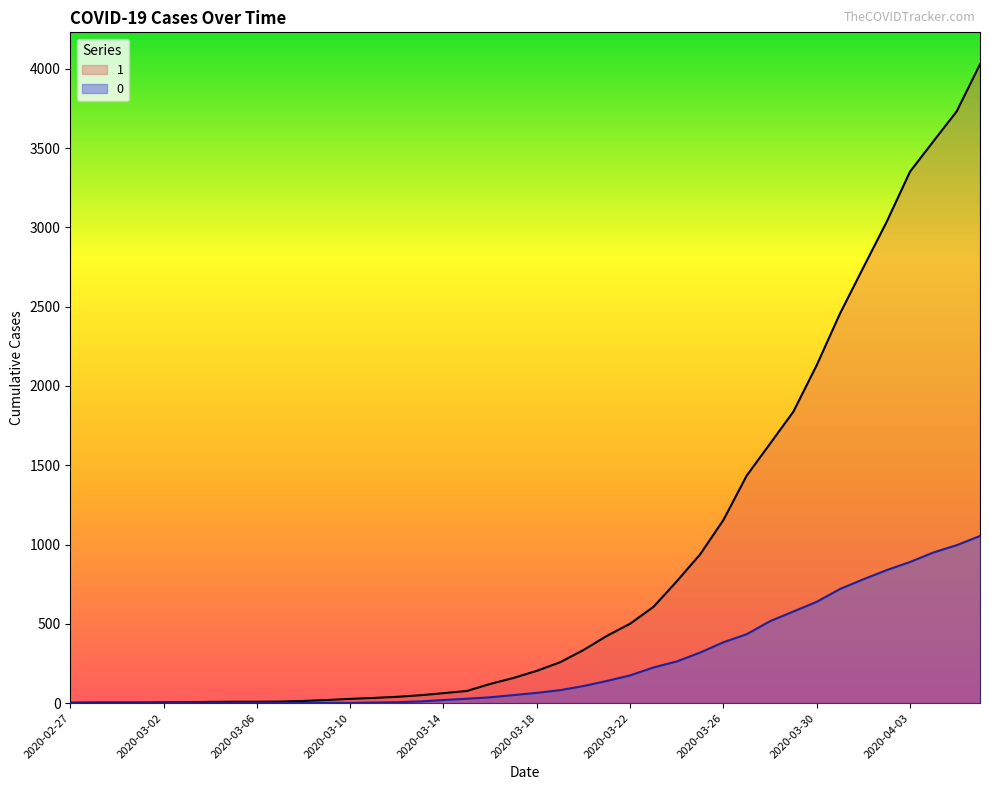

What is the difference between the 1 values at 2020-03-02 and 2020-03-16?

116